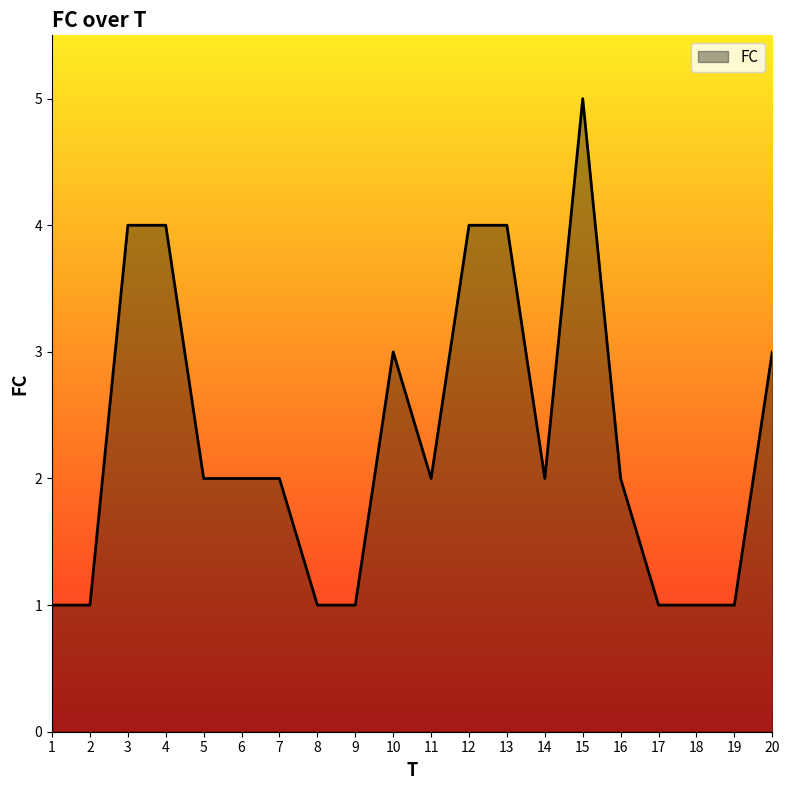

Which has a higher value, 12 or 7?

12